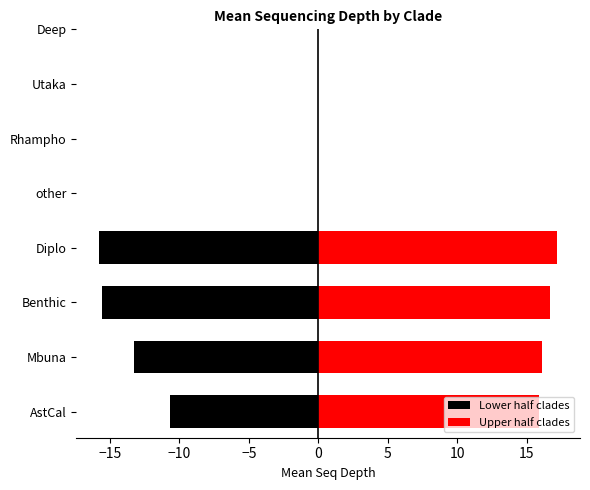

Is it true that Upper half clades equals 23.8 at −20?

False